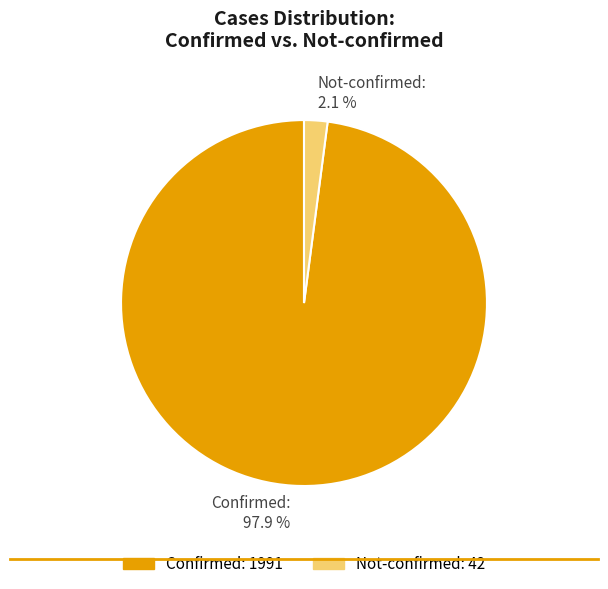

Between Not-confirmed: 2.1 % and Confirmed: 97.9 %, which is larger?

Confirmed: 97.9 %